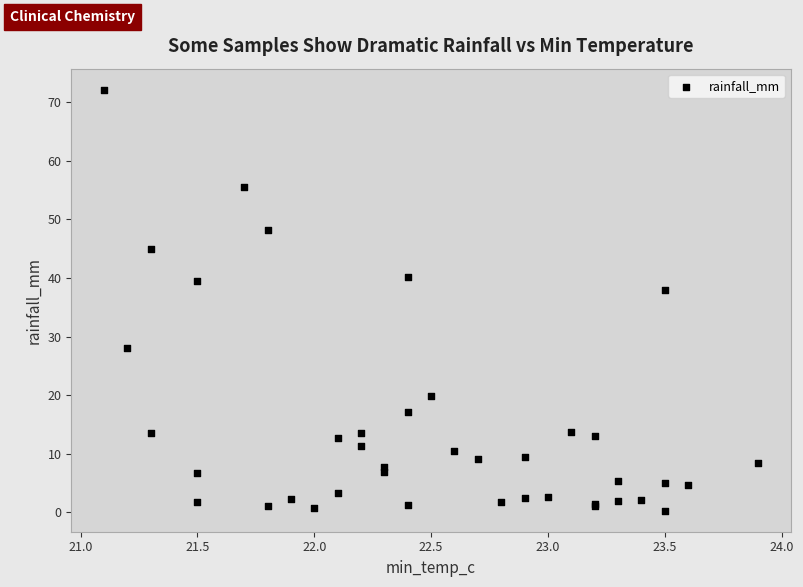

What Y value in the scatter plot is closest to 36?

38.0